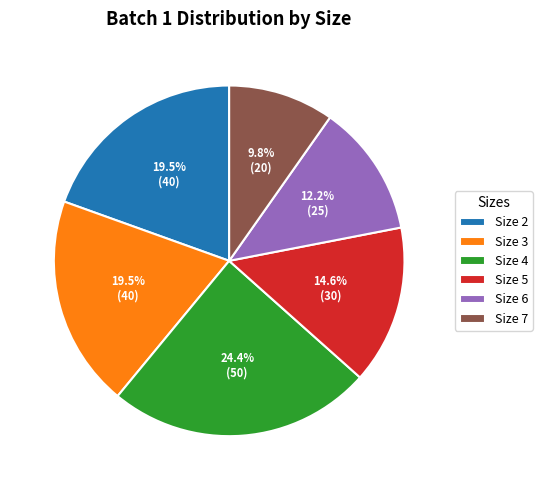

Which slice is the largest?

Size 4